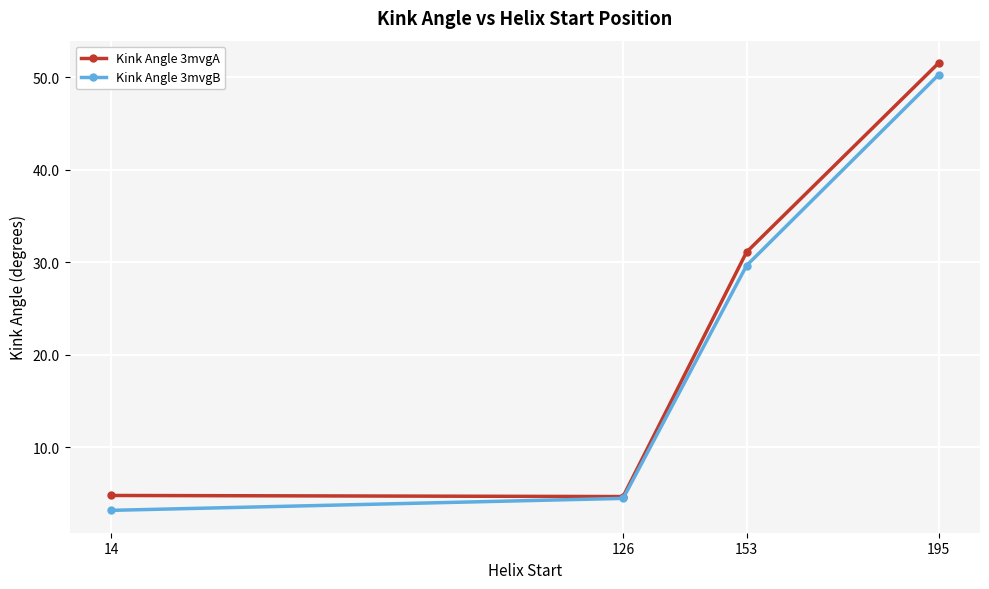

Which series has the largest total across all categories?

Kink Angle 3mvgA